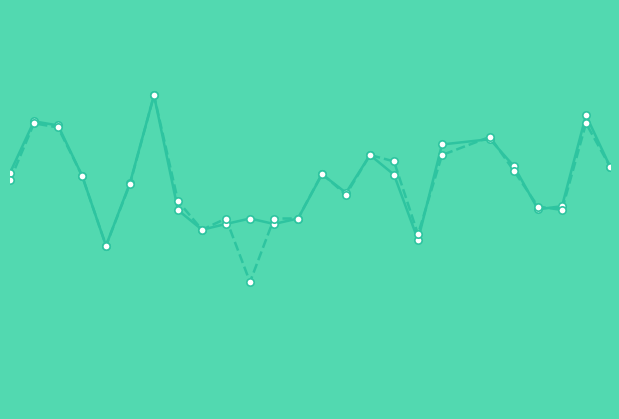

Is the value of f1 at 8 greater than the value of accuracy at 15?

No